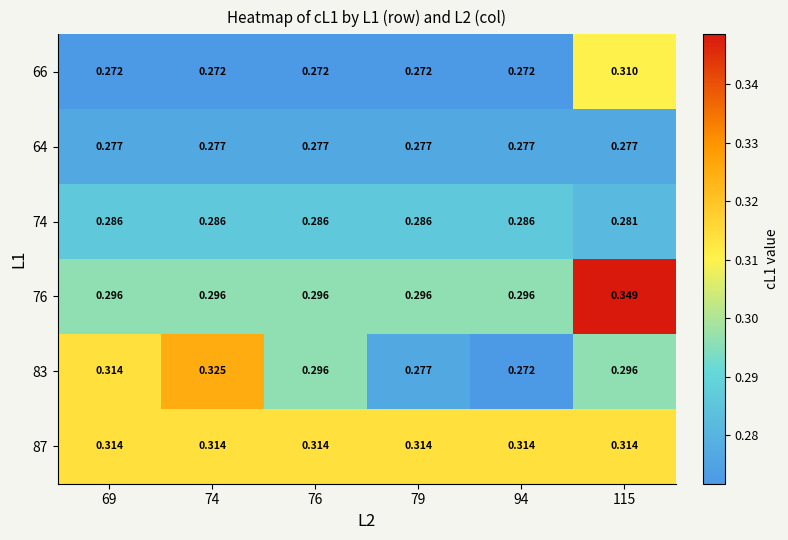

Is the value of 87 at 115 greater than the value of 64 at 69?

Yes